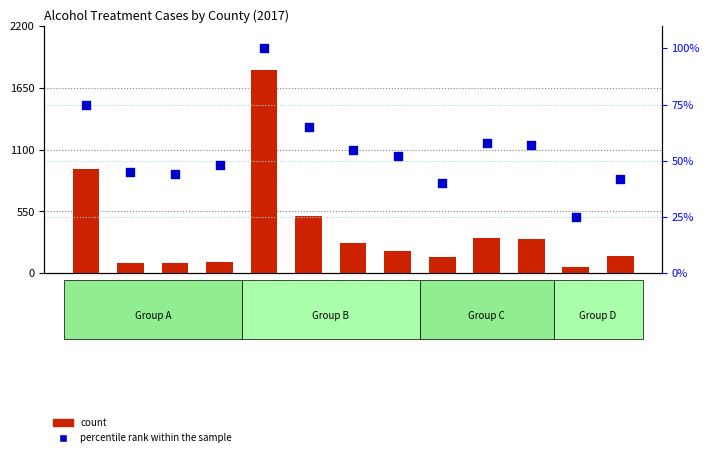

Which series has the largest total across all categories?

count